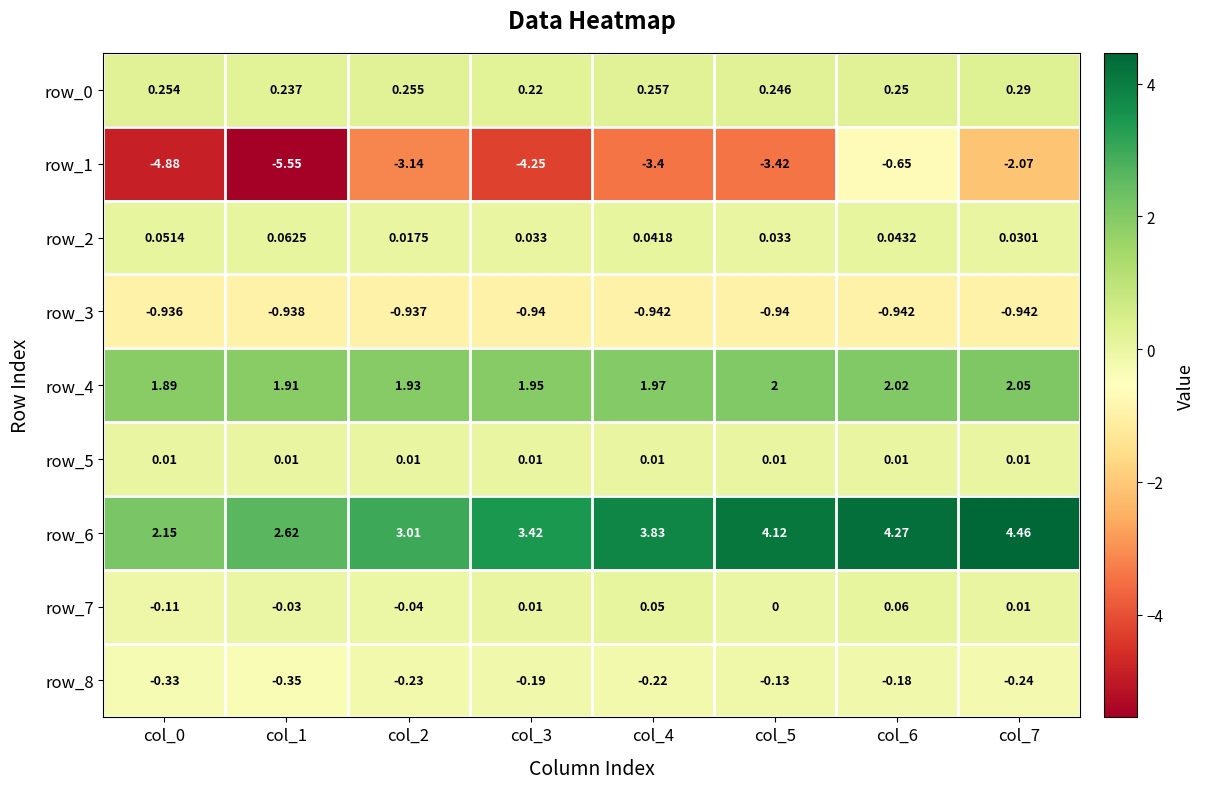

Which series has the largest total across all categories?

row_6